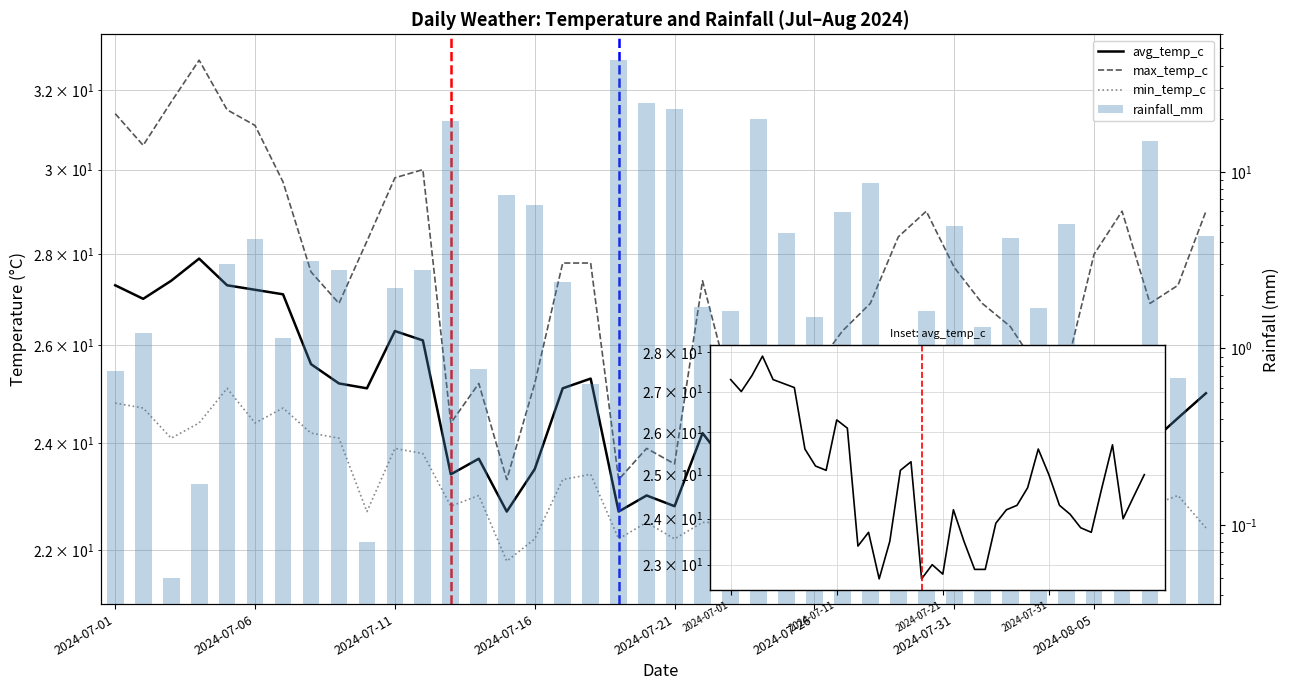

List the series in order of their peak value, highest first.

rainfall_mm, max_temp_c, avg_temp_c, min_temp_c